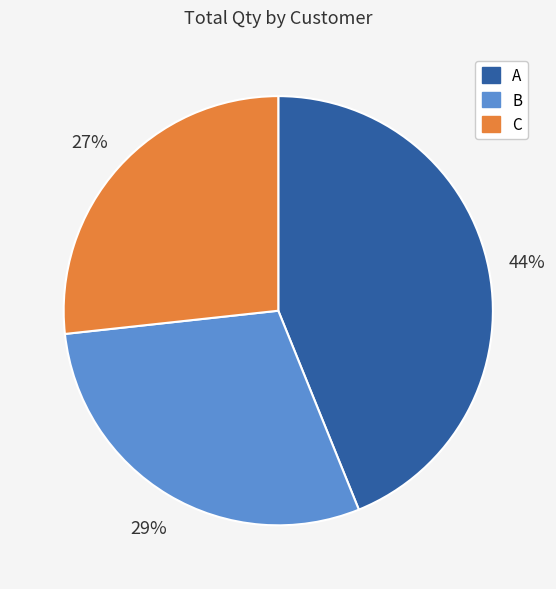

Which category has the biggest portion of the pie?

A